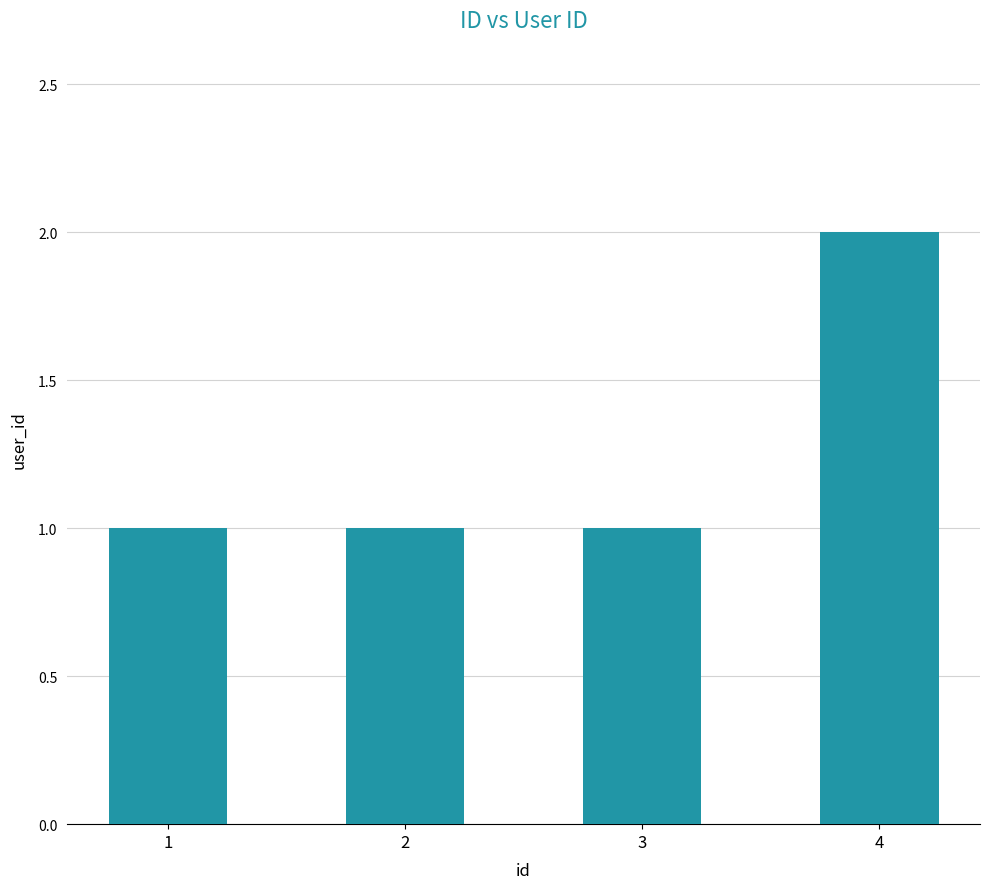

Approximately how many times larger is the value at 4 compared to 1?

2.0